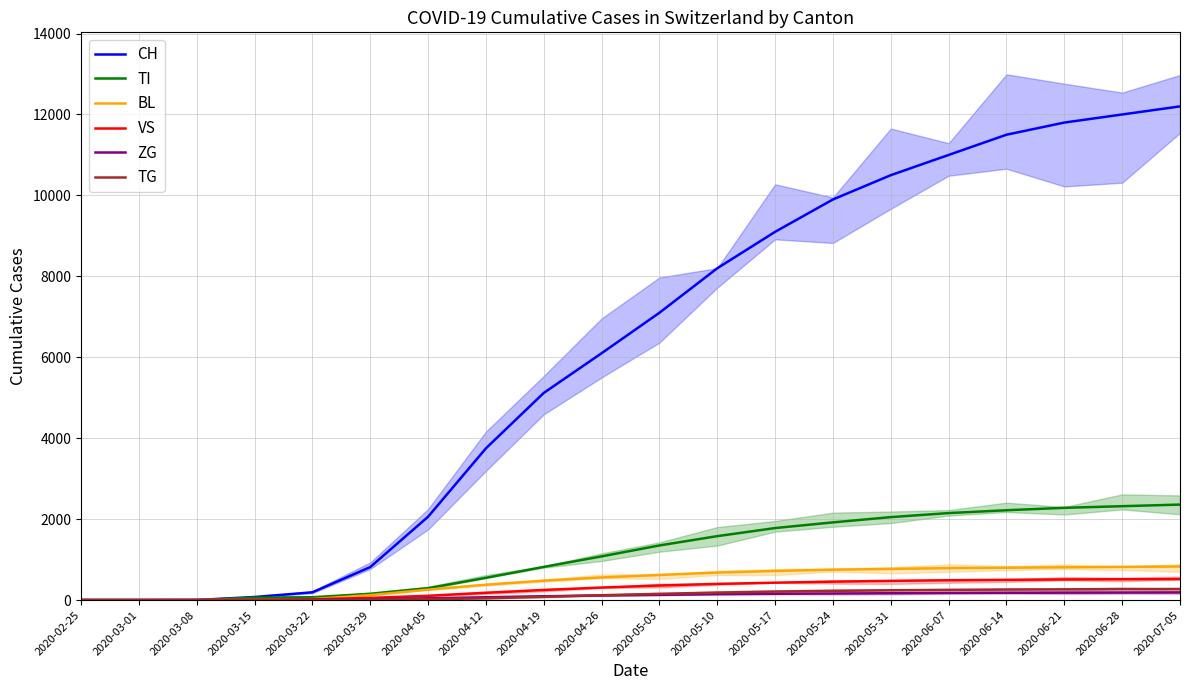

Reading left to right, transcribe all the data shown in this chart.

CH: 2020-02-25=0	2020-03-01=0	2020-03-08=2	2020-03-15=76	2020-03-22=192	2020-03-29=816	2020-04-05=2059	2020-04-12=3750	2020-04-19=5119	2020-04-26=6100	2020-05-03=7100	2020-05-10=8200	2020-05-17=9100	2020-05-24=9900	2020-05-31=10500	2020-06-07=11000	2020-06-14=11500	2020-06-21=11800	2020-06-28=12000	2020-07-05=12200
TI: 2020-02-25=0	2020-03-01=0	2020-03-08=0	2020-03-15=61	2020-03-22=70	2020-03-29=155	2020-04-05=294	2020-04-12=550	2020-04-19=820	2020-04-26=1080	2020-05-03=1350	2020-05-10=1580	2020-05-17=1780	2020-05-24=1920	2020-05-31=2050	2020-06-07=2150	2020-06-14=2220	2020-06-21=2280	2020-06-28=2320	2020-07-05=2360
BL: 2020-02-25=0	2020-03-01=0	2020-03-08=0	2020-03-15=5	2020-03-22=25	2020-03-29=123	2020-04-05=258	2020-04-12=380	2020-04-19=480	2020-04-26=560	2020-05-03=620	2020-05-10=680	2020-05-17=720	2020-05-24=750	2020-05-31=770	2020-06-07=790	2020-06-14=800	2020-06-21=810	2020-06-28=820	2020-07-05=830
VS: 2020-02-25=0	2020-03-01=0	2020-03-08=2	2020-03-15=6	2020-03-22=19	2020-03-29=54	2020-04-05=106	2020-04-12=180	2020-04-19=250	2020-04-26=310	2020-05-03=360	2020-05-10=400	2020-05-17=430	2020-05-24=455	2020-05-31=475	2020-06-07=490	2020-06-14=500	2020-06-21=510	2020-06-28=515	2020-07-05=520
ZG: 2020-02-25=0	2020-03-01=0	2020-03-08=0	2020-03-15=0	2020-03-22=5	2020-03-29=21	2020-04-05=44	2020-04-12=70	2020-04-19=95	2020-04-26=115	2020-05-03=130	2020-05-10=145	2020-05-17=155	2020-05-24=163	2020-05-31=170	2020-06-07=176	2020-06-14=180	2020-06-21=183	2020-06-28=186	2020-07-05=188
TG: 2020-02-25=0	2020-03-01=0	2020-03-08=0	2020-03-15=0	2020-03-22=0	2020-03-29=10	2020-04-05=20	2020-04-12=45	2020-04-19=80	2020-04-26=120	2020-05-03=155	2020-05-10=185	2020-05-17=210	2020-05-24=228	2020-05-31=242	2020-06-07=253	2020-06-14=260	2020-06-21=266	2020-06-28=270	2020-07-05=274